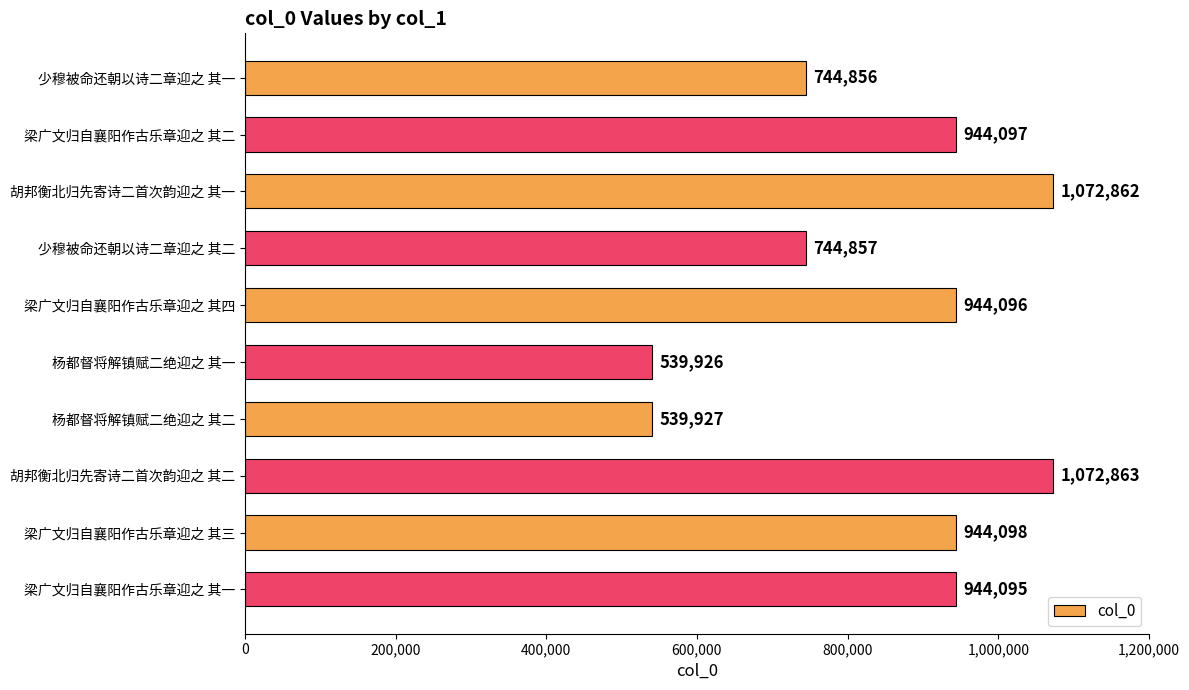

Which category has the highest value across all series?

胡邦衡北归先寄诗二首次韵迎之 其二